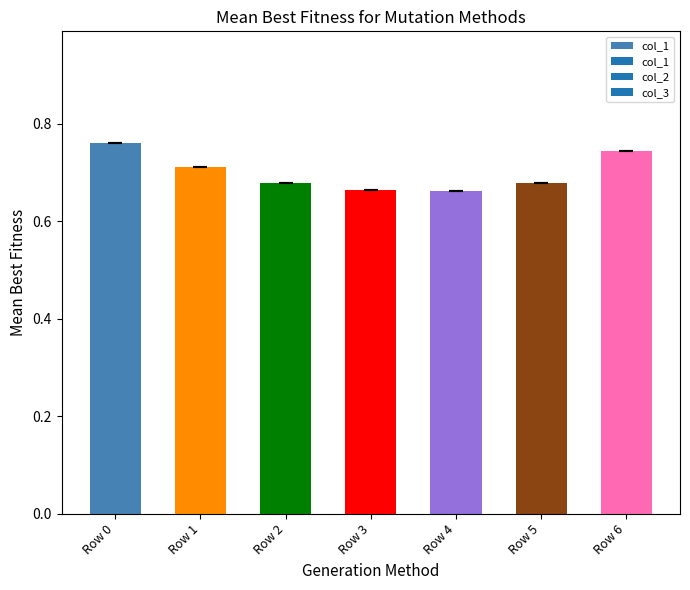

What is the change in value from Row 2 to Row 6?

+0.1